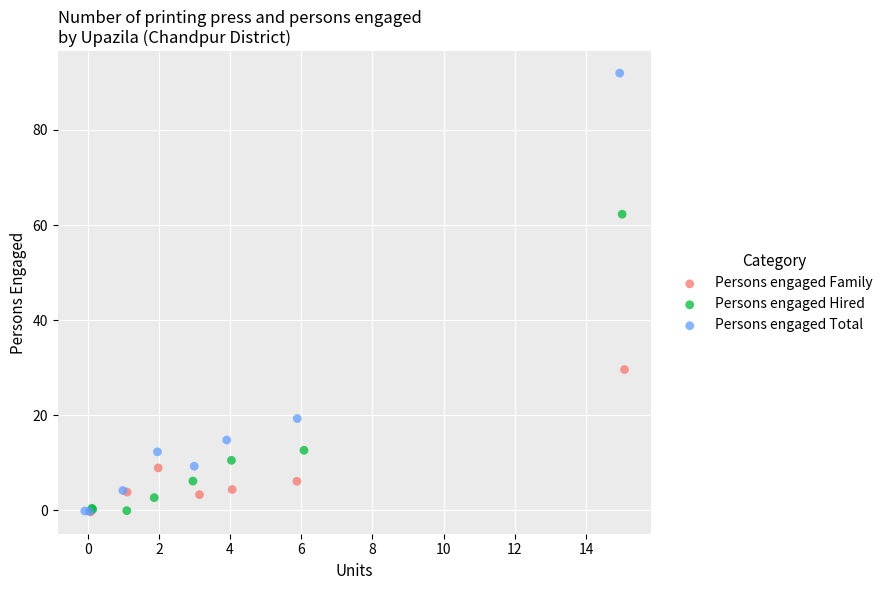

Which series has the largest Y range (max minus min)?

Persons engaged Total